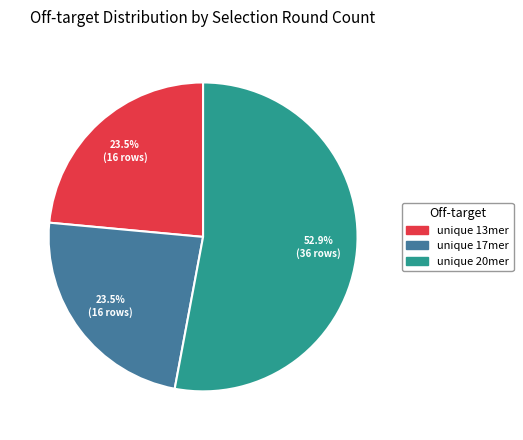

Which category has the biggest portion of the pie?

unique 20mer